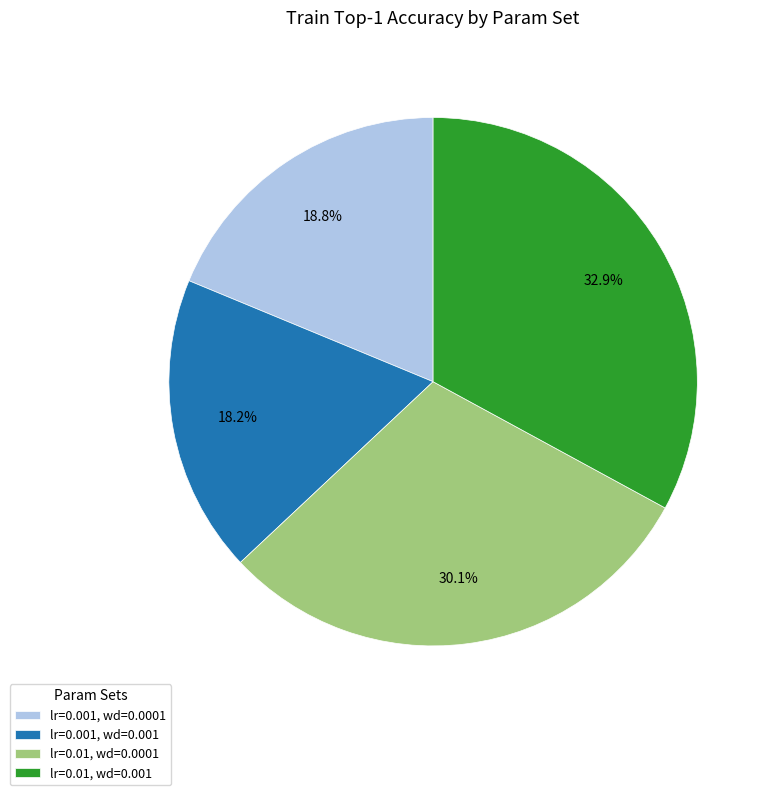

Approximately how many times larger is the value at lr=0.01, wd=0.0001 compared to lr=0.01, wd=0.001?

0.9